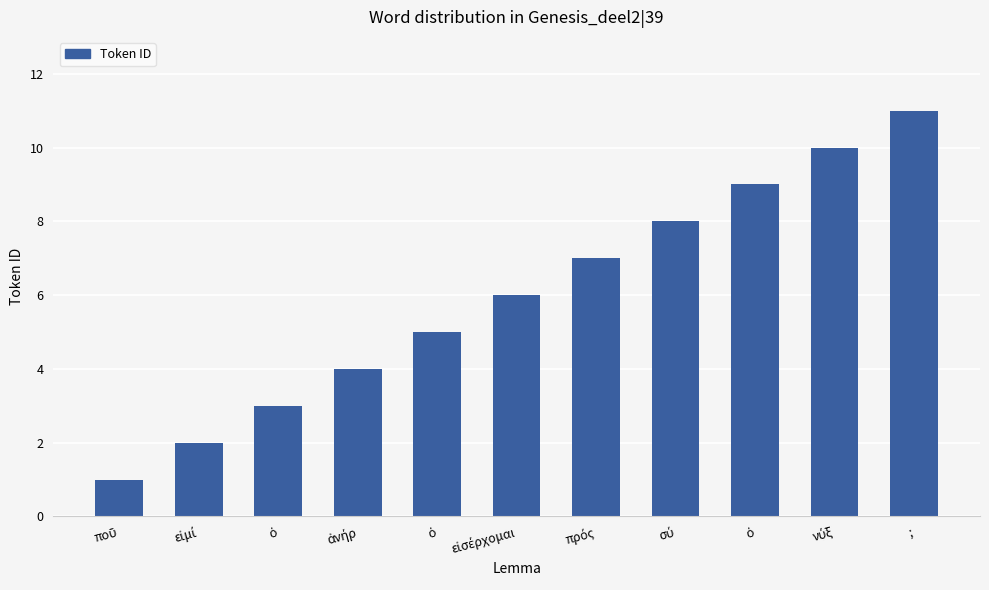

List the labels in order of value, smallest first.

ποῦ, εἰμί, ὁ, ἀνήρ, ὁ, εἰσέρχομαι, πρός, σύ, ὁ, νύξ, ;